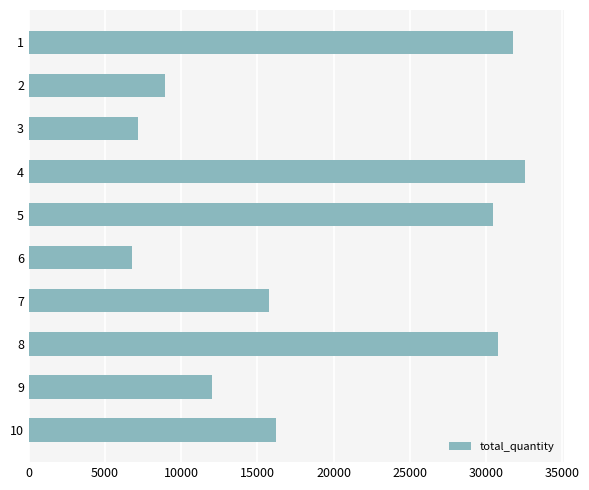

What is the change in value from 4 to 9?

-20535